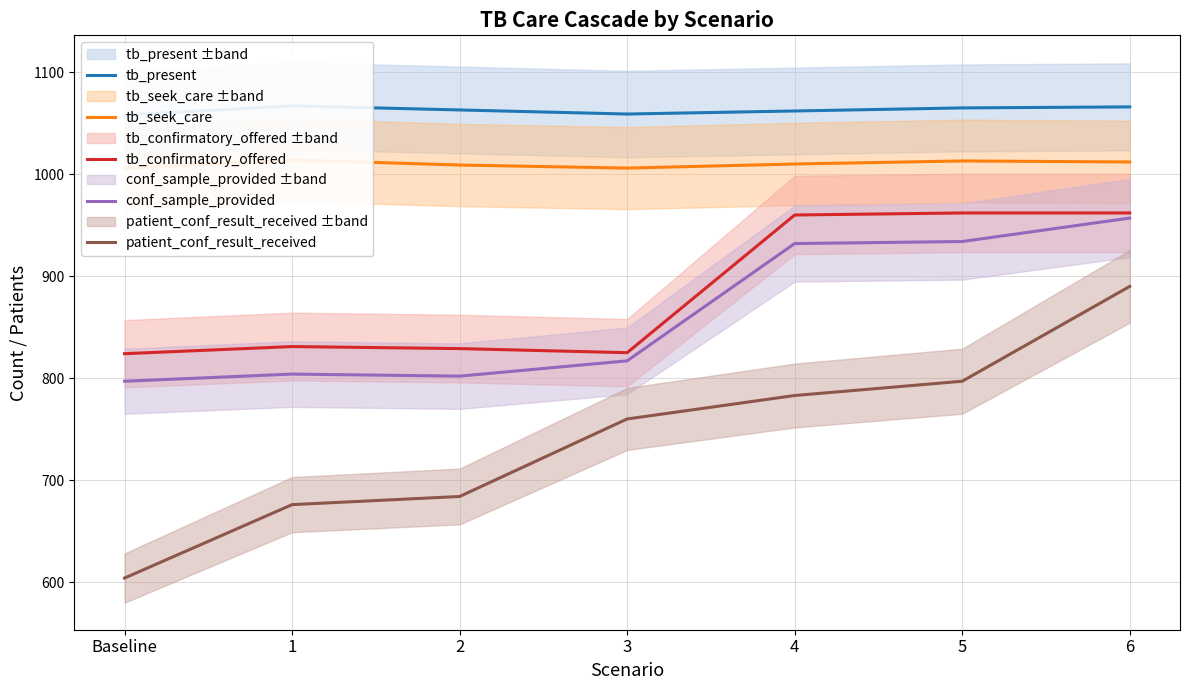

What is the value of the tb_confirmatory_offered point at the 2nd from the left?

831